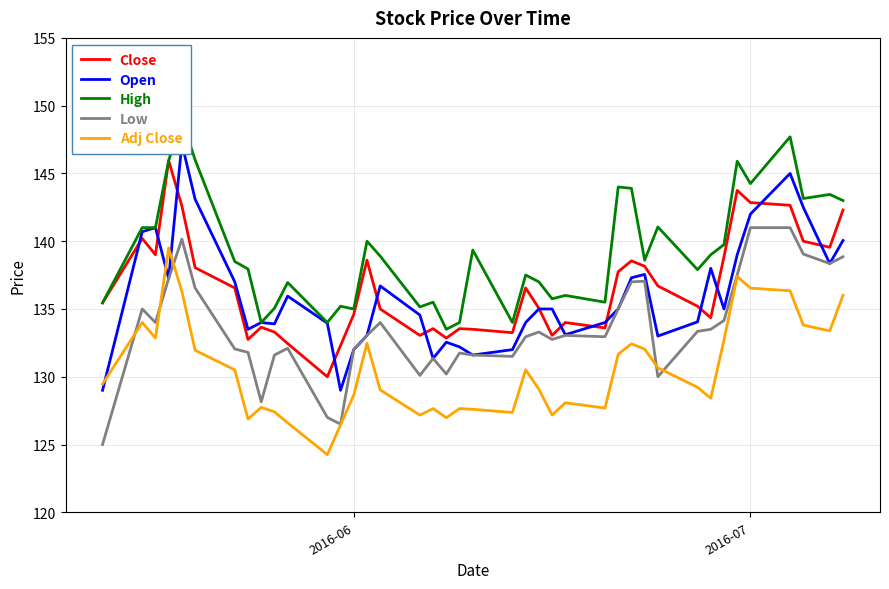

True or false: Close and Adj Close cross at least once.

False